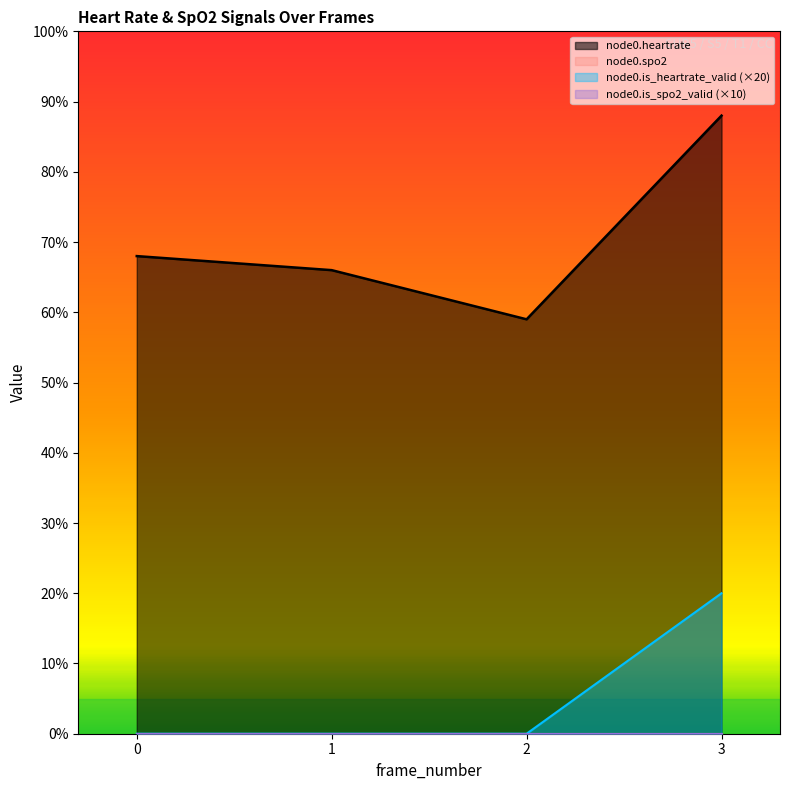

Is the value of node0.heartrate at 1 greater than the value of node0.is_heartrate_valid at 1?

Yes